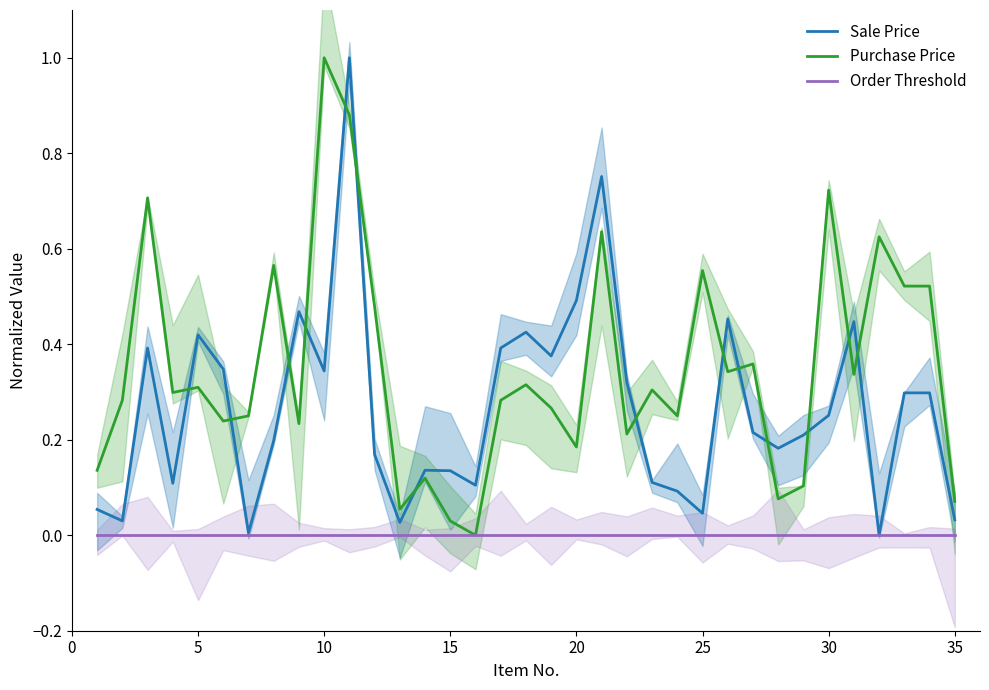

True or false: Order Threshold has more than 1 points higher than both neighbors.

False